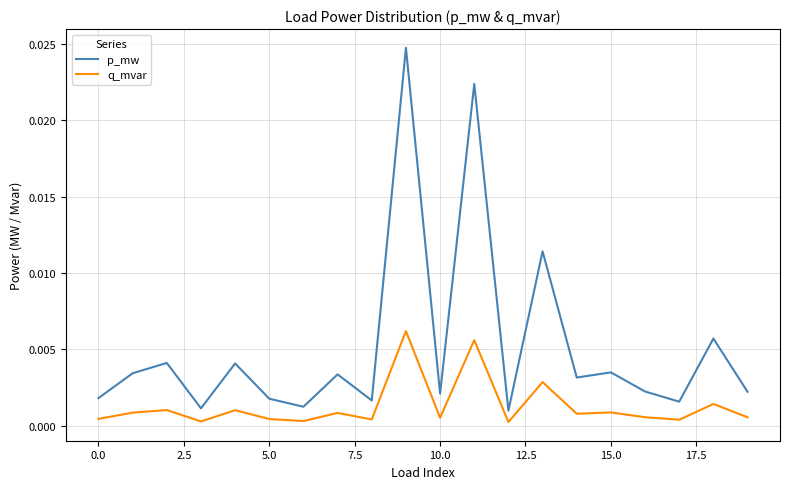

Which series has the largest total across all categories?

p_mw